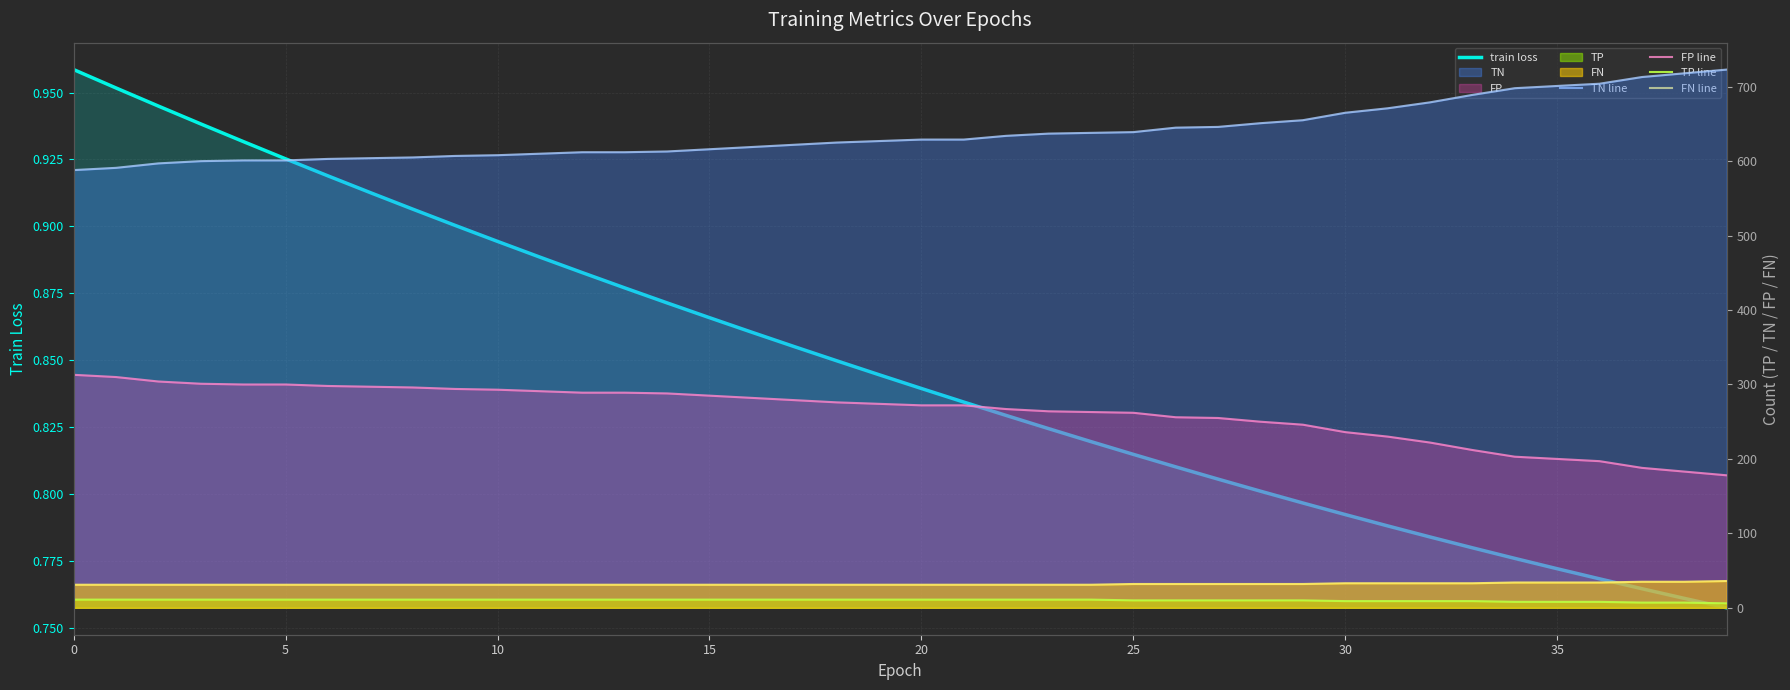

What is the difference between the maximum and minimum values in the FN line series?

5.0